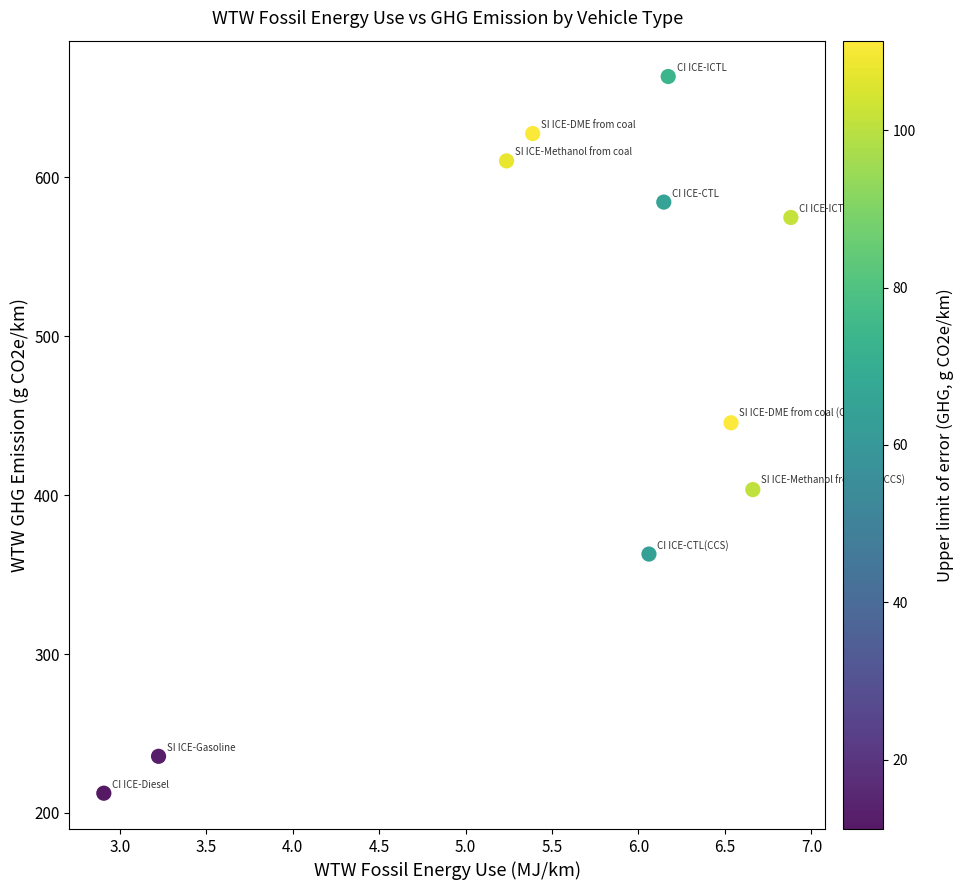

What Y value in the scatter plot is closest to 437?

445.6